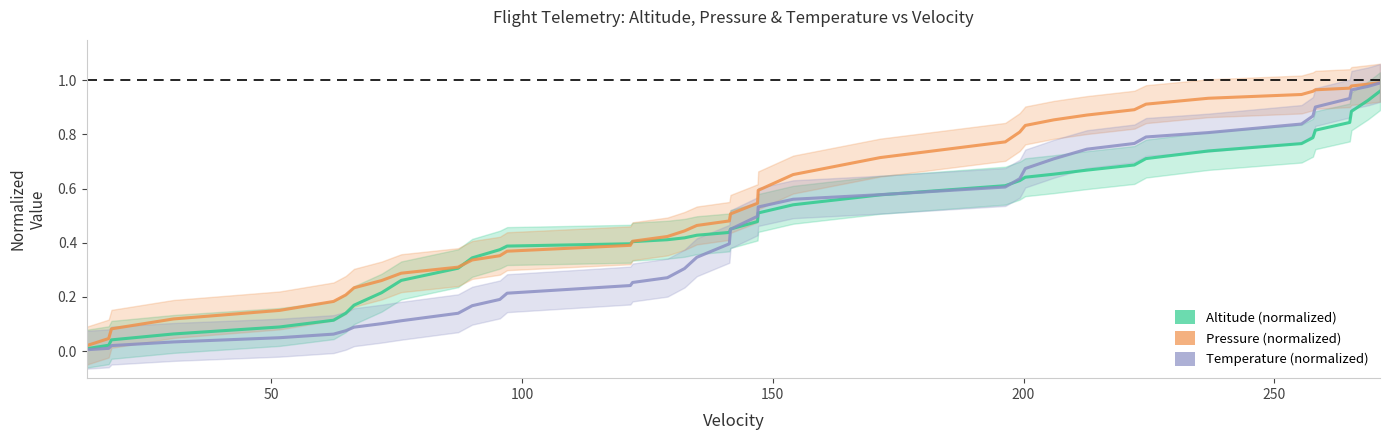

What is the sum of all Temperature (normalized) values?

17.9